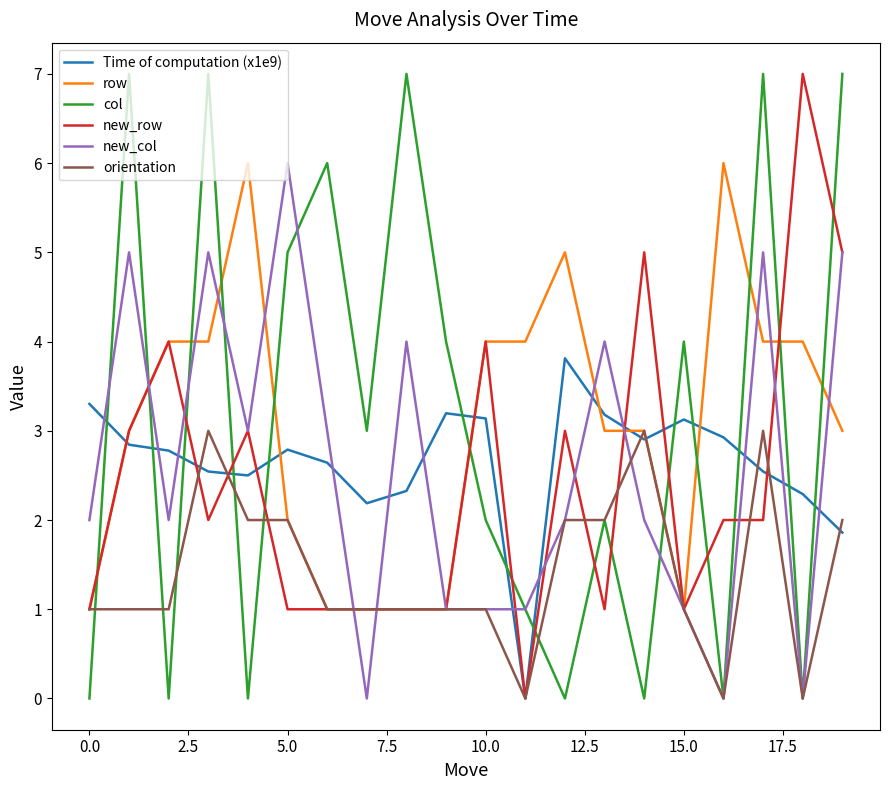

After their last crossing, which series has the higher values: Time of computation (x1e9) or new_row?

new_row